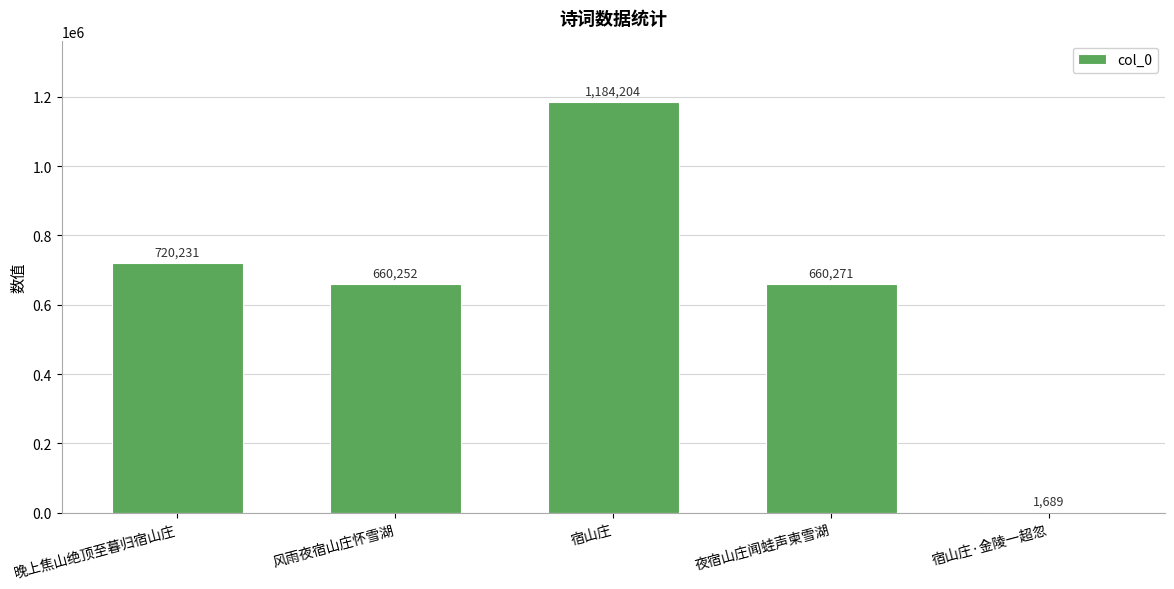

Reading left to right, list all the values displayed in this chart.

720231	660252	1184204	660271	1689